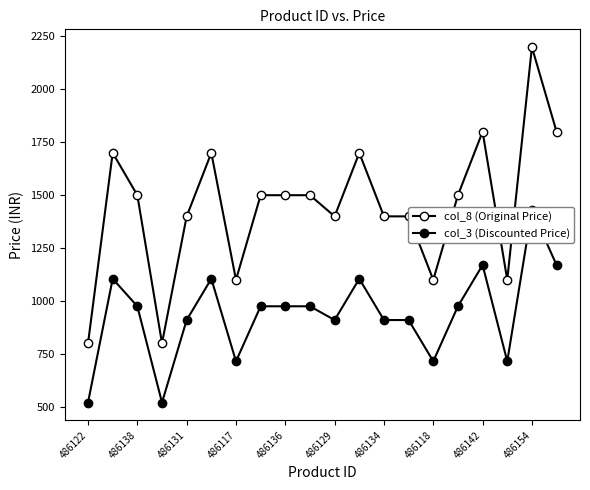

Rank the series by their average value, from highest to lowest.

col_8 (Original Price), col_3 (Discounted Price)